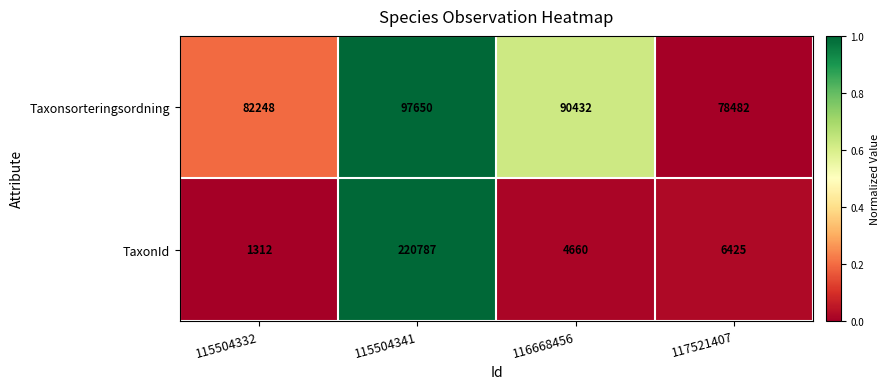

How many distinct data groups are displayed?

2